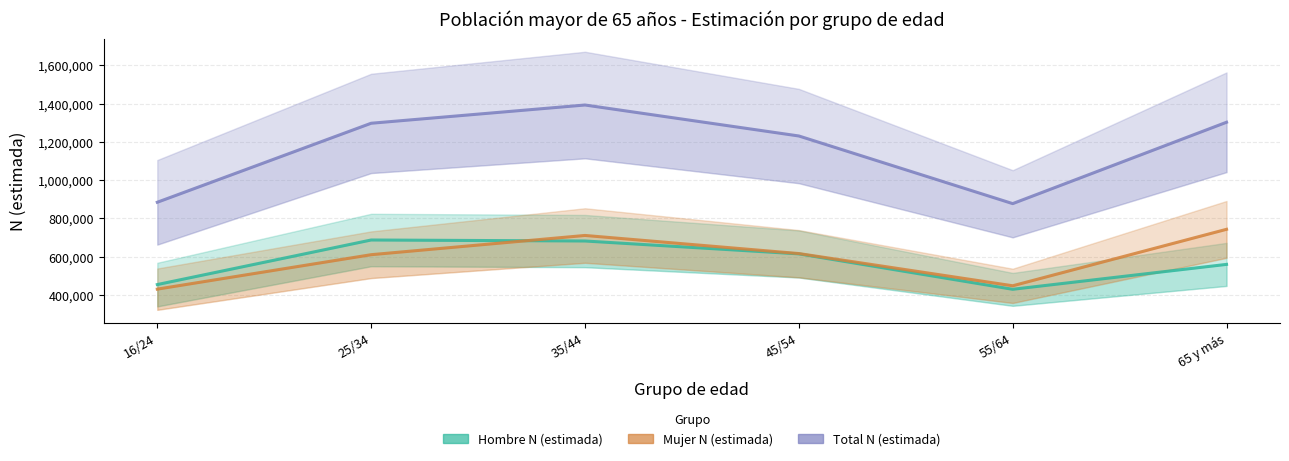

Which series has the widest spread of values?

Total N (estimada)